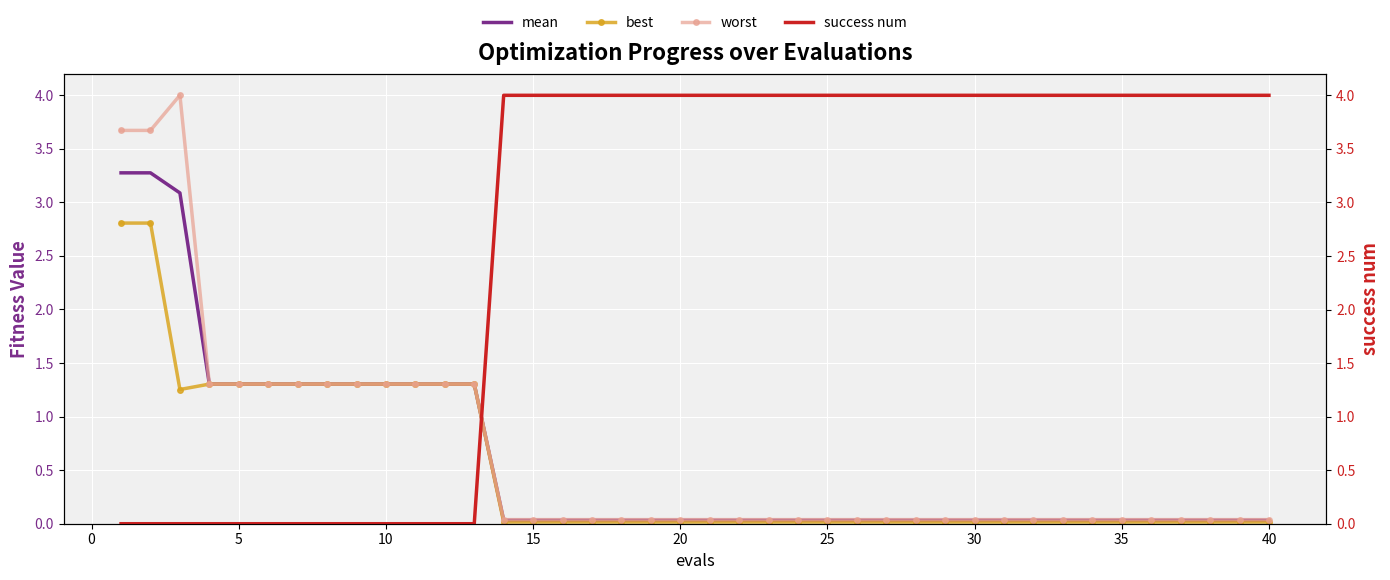

How many values in success num are above zero?

27